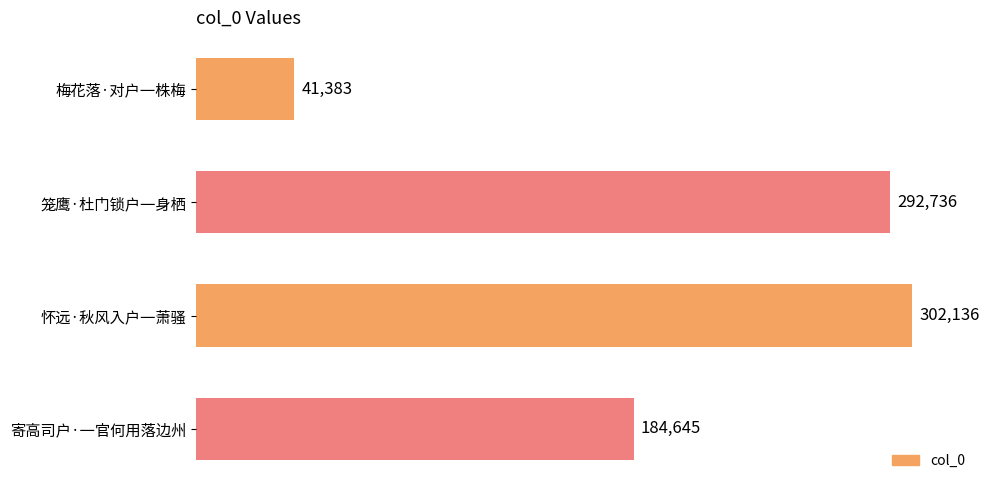

The value at 梅花落·对户一株梅 is 26157. True or false?

False